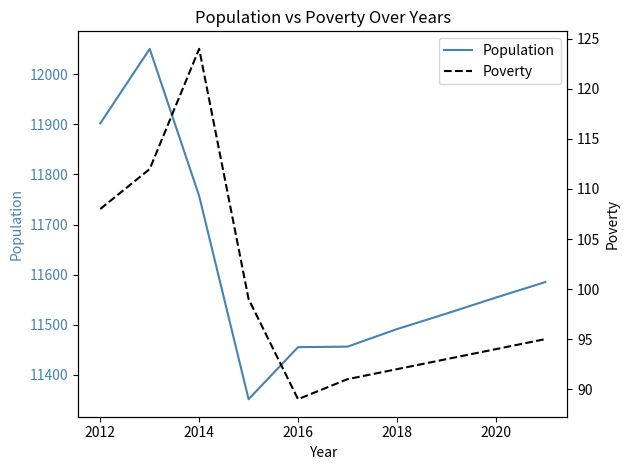

How many data points in Population are less than 11554?

5